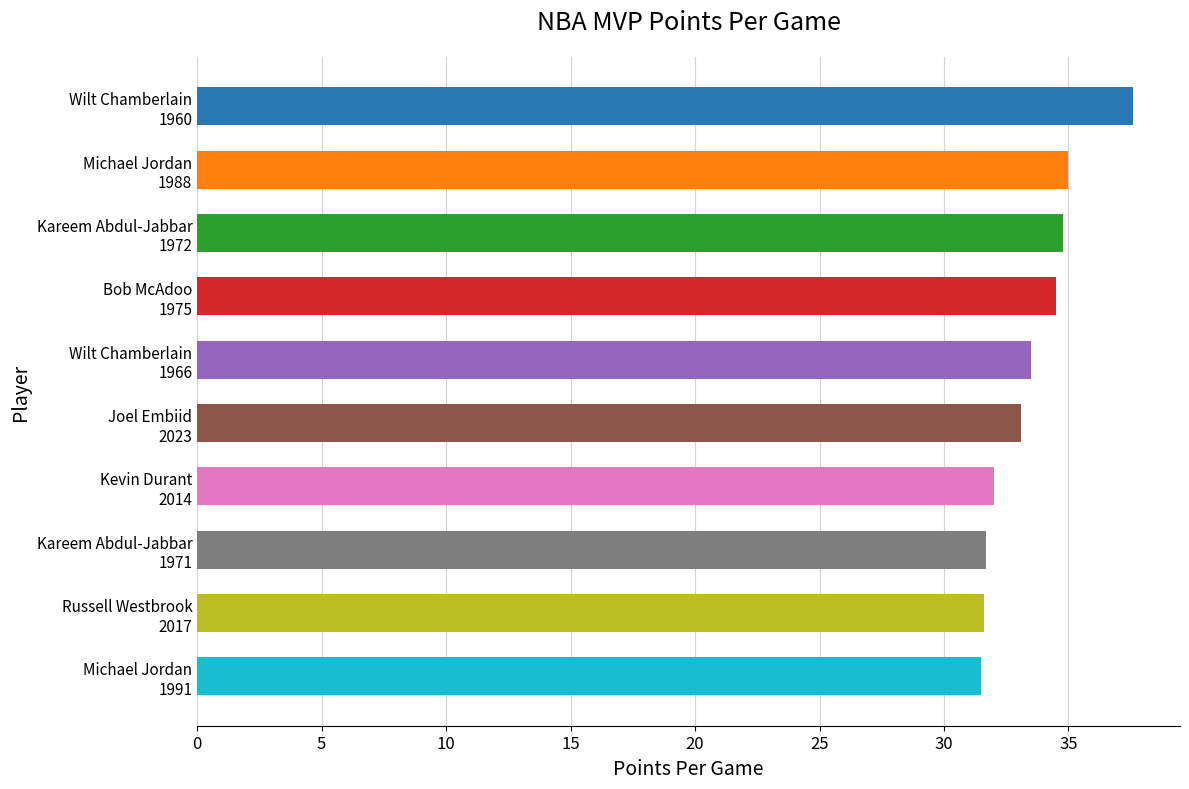

What is the value of the 8th bar from the top?

31.7